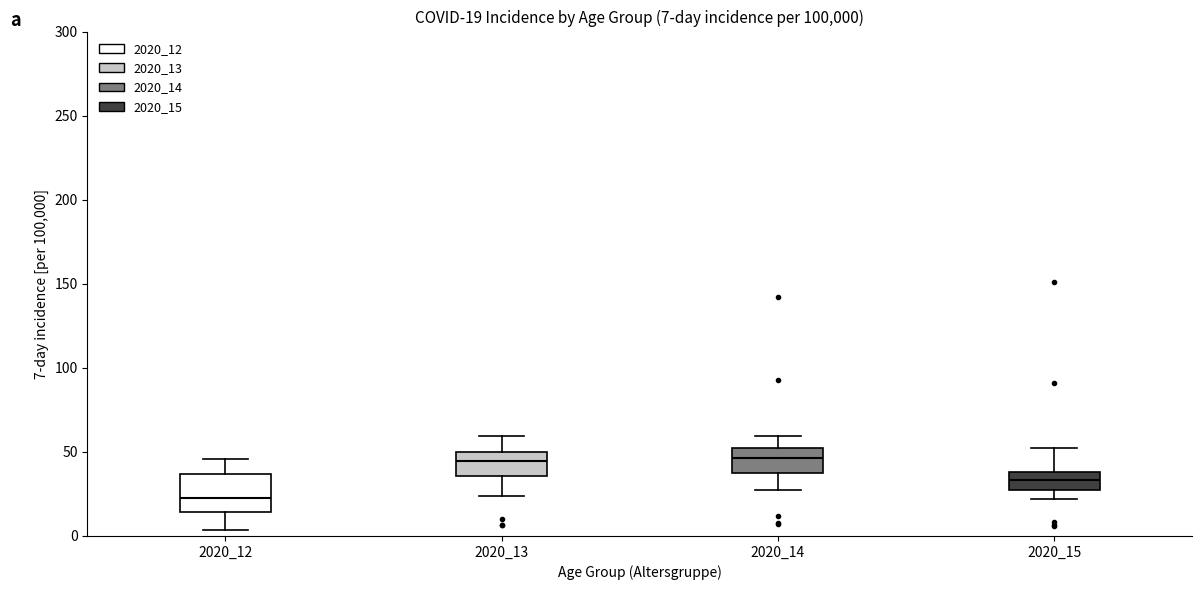

Which box is the tallest, from its lower edge to its upper edge?

2020_12